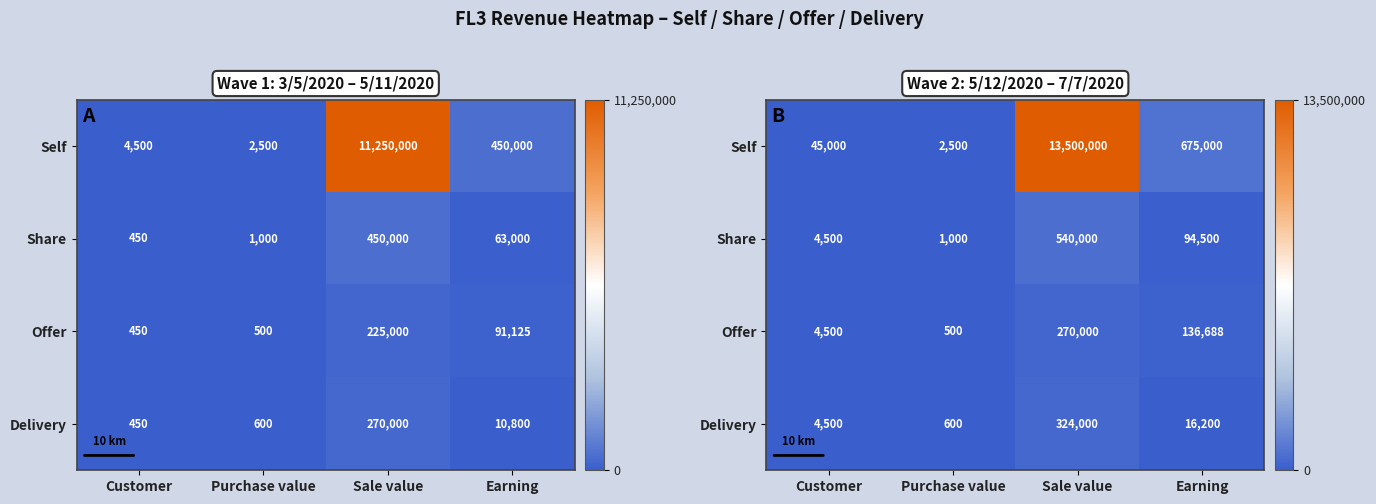

Rank the categories by Offer value from lowest to highest.

Purchase value, Customer, Earning, Sale value